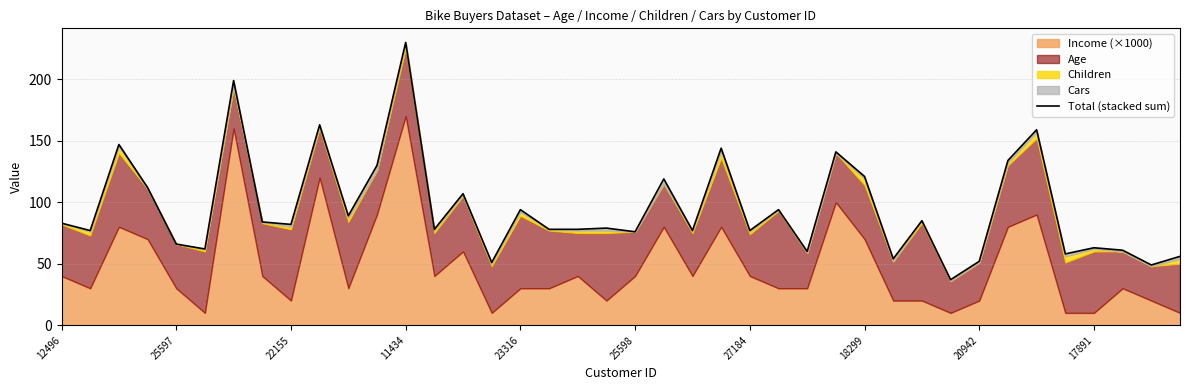

What is the greatest value displayed?

230